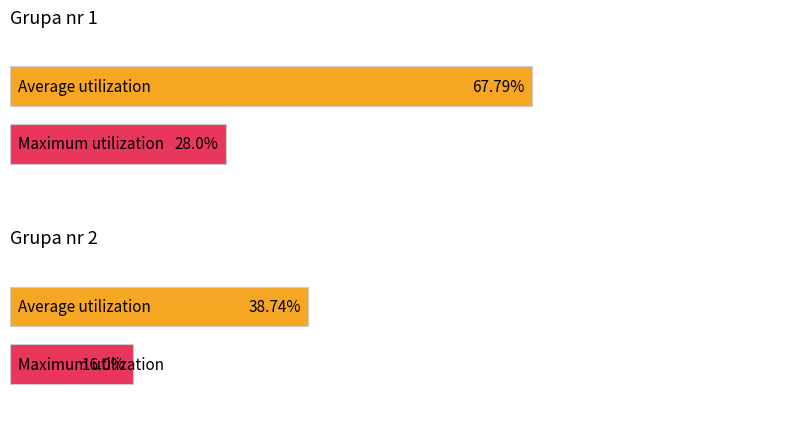

Where is Factor nearest to the value 0?

Grupa nr 2